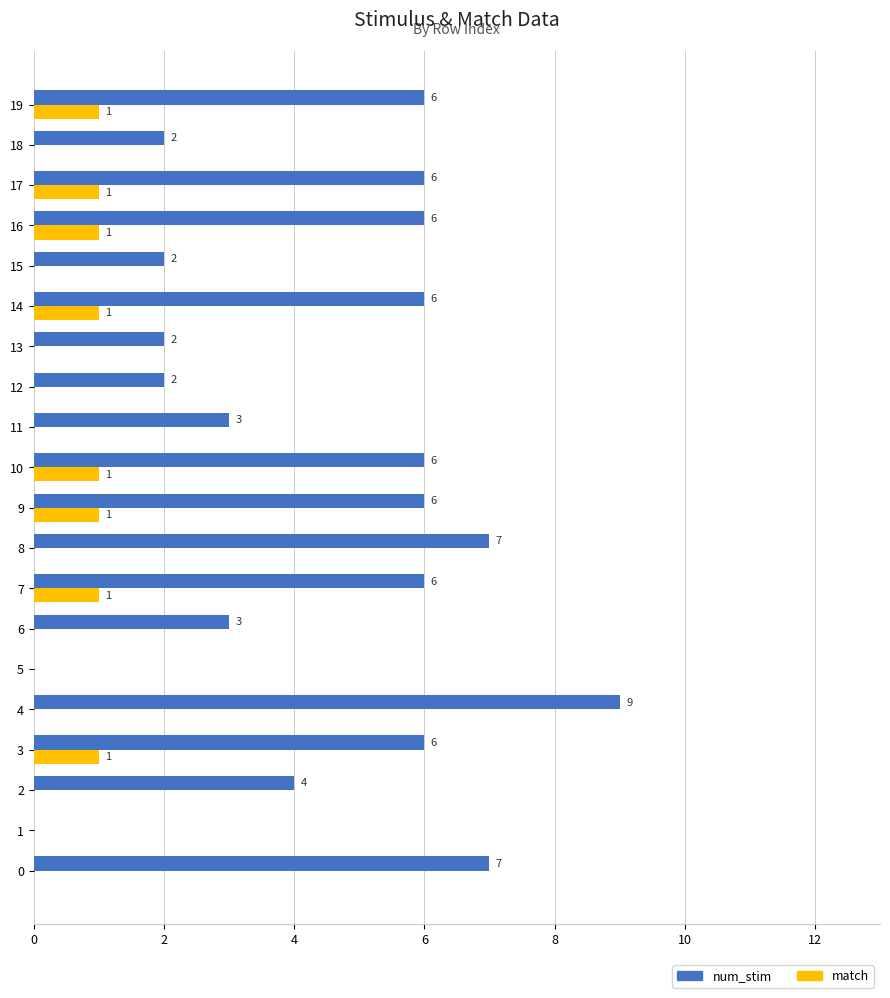

What is the total value across all series at 16?

7